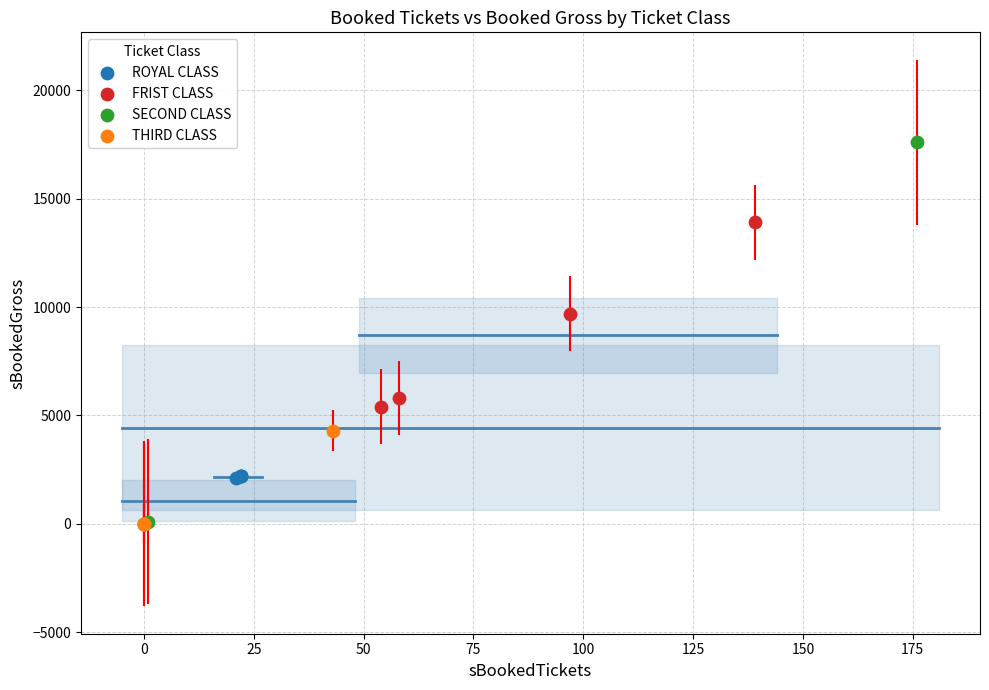

Which series has the largest Y range (max minus min)?

SECOND CLASS